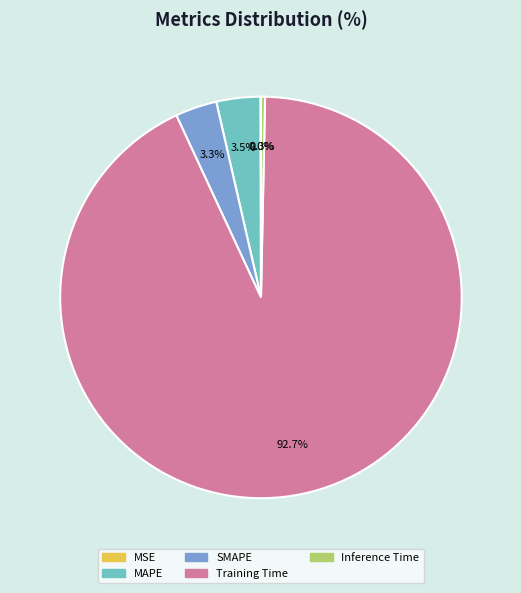

Which has a higher value, Training Time or Inference Time?

Training Time